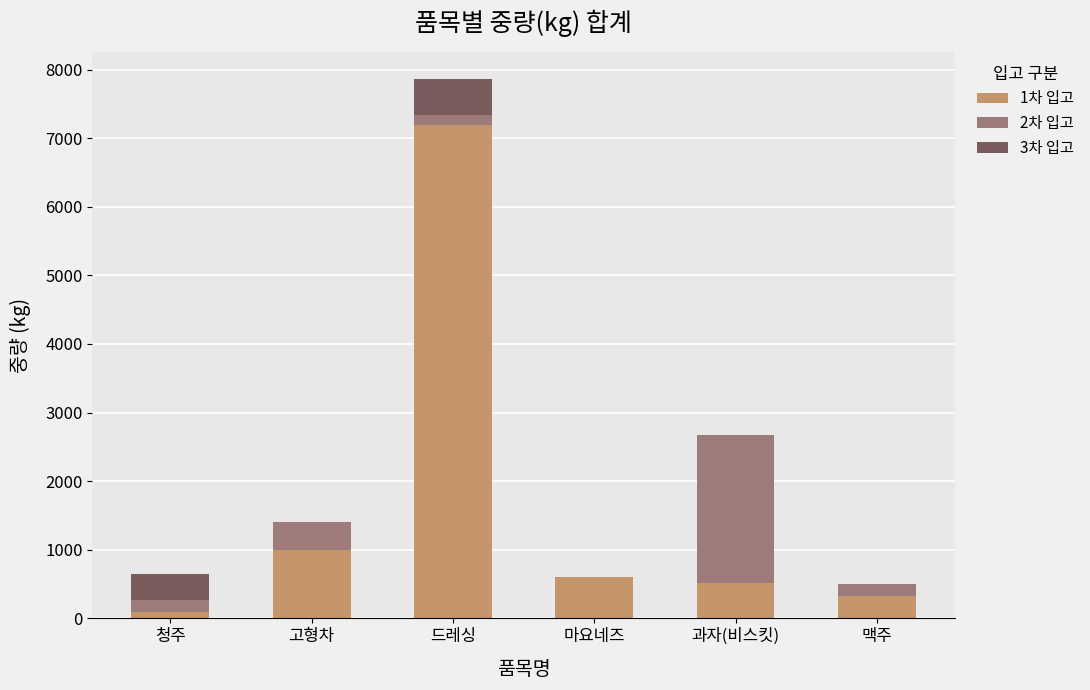

At which category is the sum across all series the highest?

드레싱